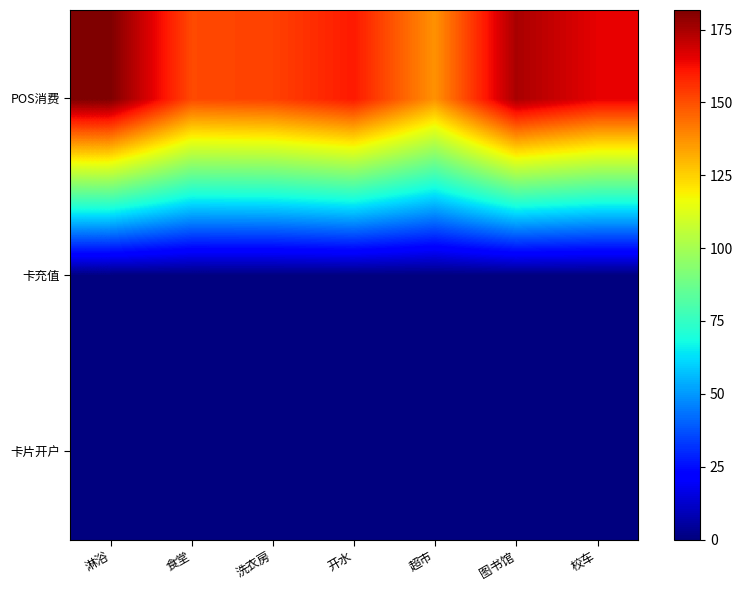

At how many categories does at least one series exceed 55?

7